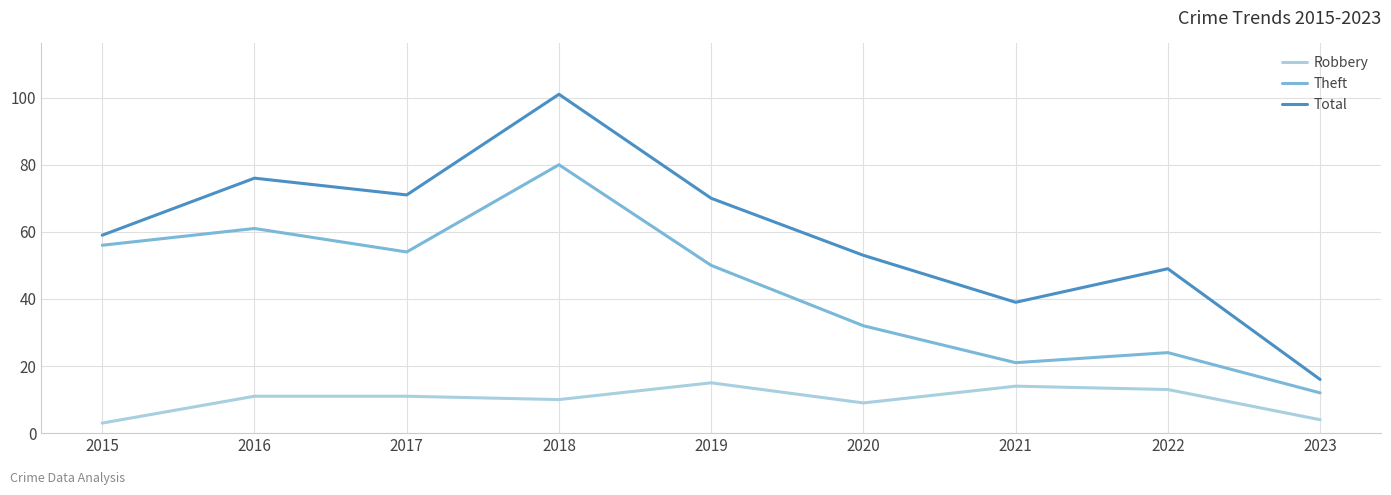

Which category has the highest value in the Total series?

2018